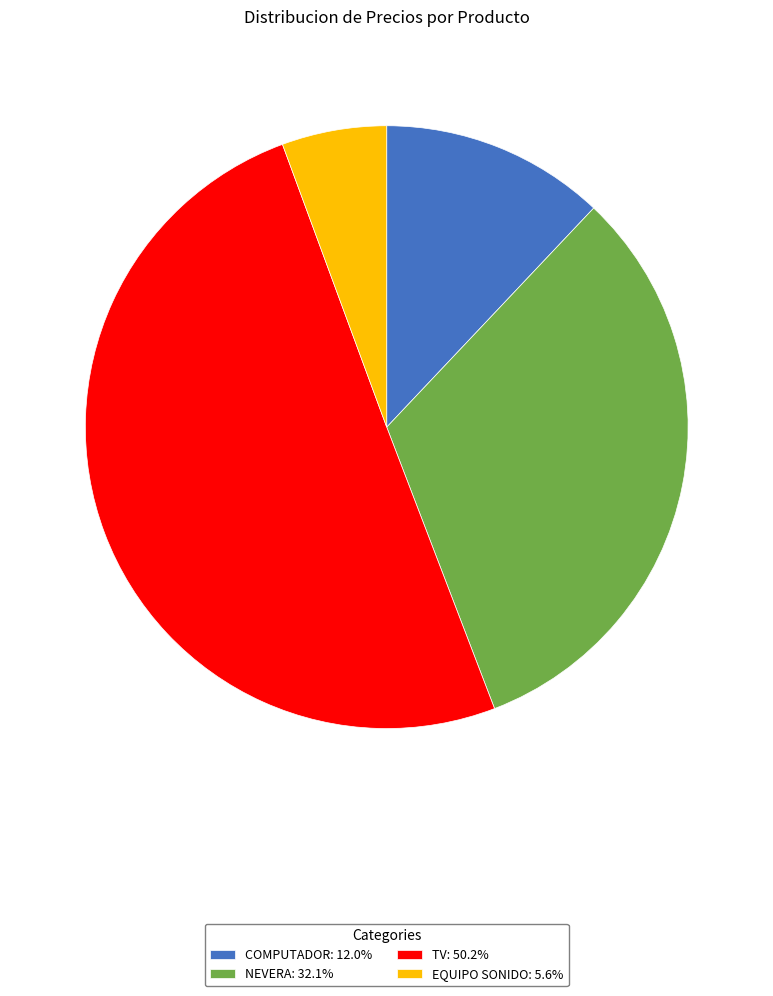

What is the ratio of the value at TV: 50.2% to the value at NEVERA: 32.1%?

1.6